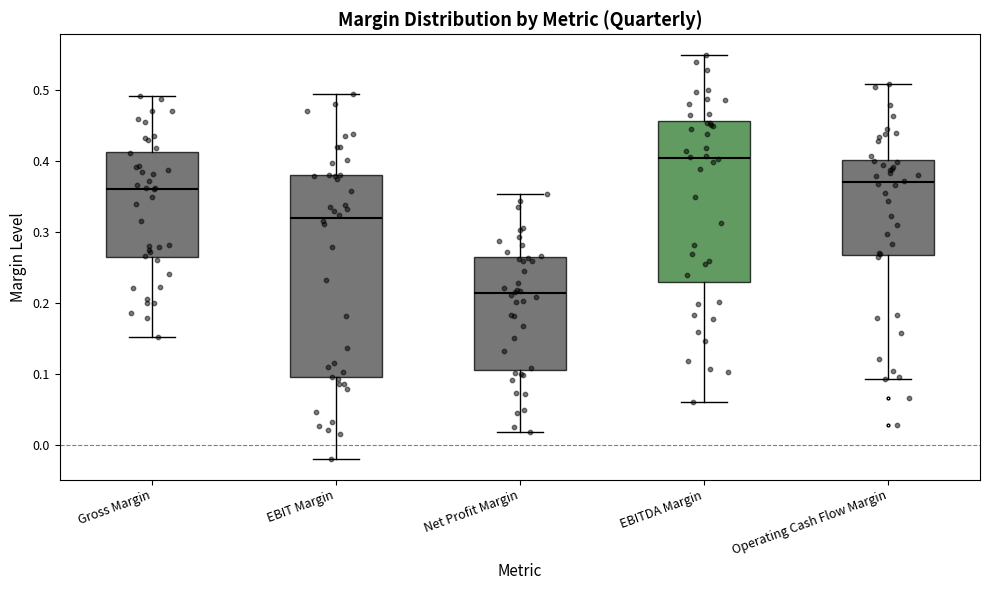

Reading left to right, transcribe this box plot: for each box, give where its median line is, the range the box spans, and where its two whiskers end, as read against the y-axis. The values are not printed on the chart, so give them approximately, as read against the axis.

Gross Margin: median 0.36, box 0.26 to 0.41, whiskers 0.15 to 0.49
EBIT Margin: median 0.32, box 0.10 to 0.38, whiskers -0.02 to 0.49
Net Profit Margin: median 0.21, box 0.11 to 0.26, whiskers 0.02 to 0.35
EBITDA Margin: median 0.40, box 0.23 to 0.46, whiskers 0.06 to 0.55
Operating Cash Flow Margin: median 0.37, box 0.27 to 0.40, whiskers 0.09 to 0.51